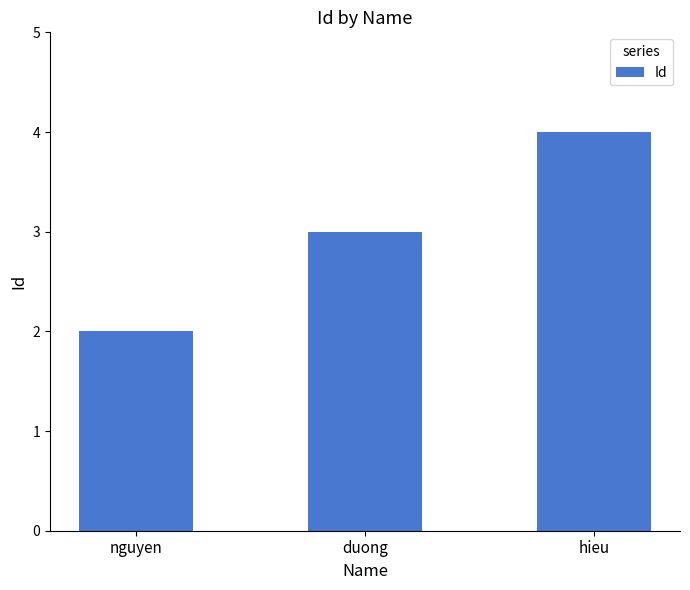

What is the sum of all values?

9